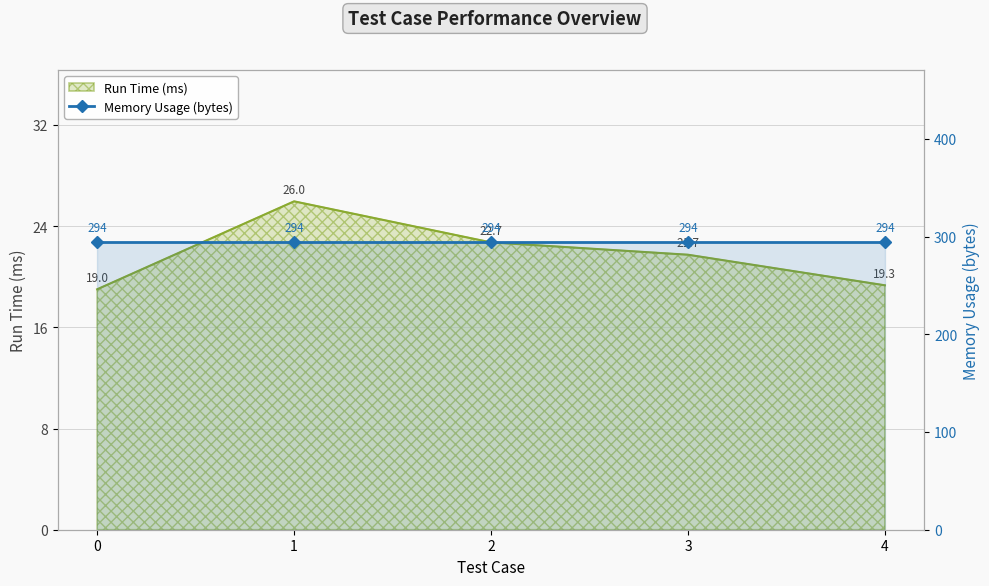

What is the value of the 4th point from the left?

21.7